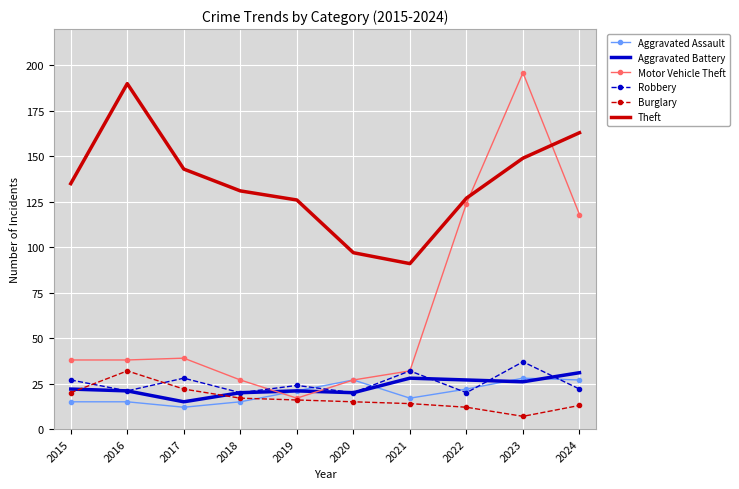

Is the value of Theft at 2017 greater than the value of Burglary at 2016?

Yes